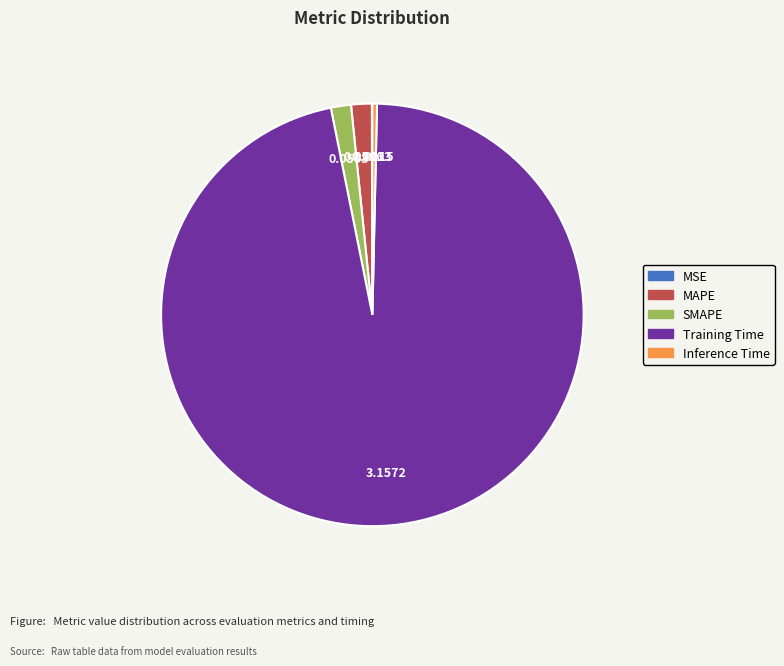

Which has a higher value, Training Time or MAPE?

Training Time